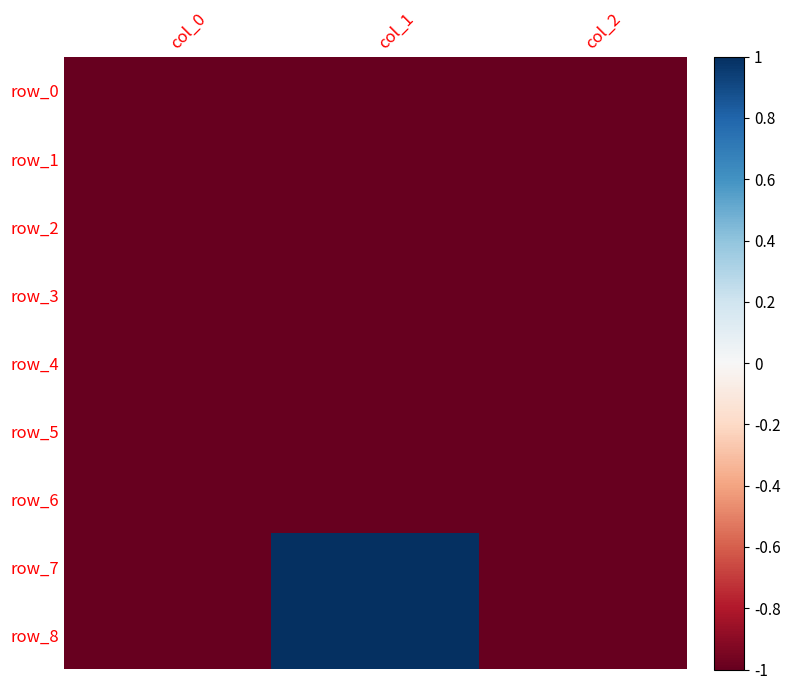

At how many categories does at least one series exceed 0?

1